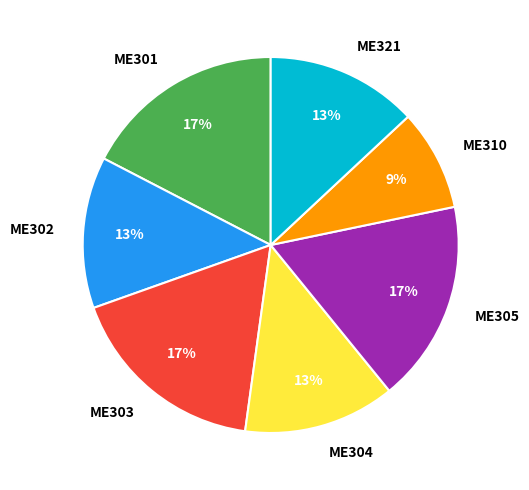

Is ME301 the majority of the pie?

No